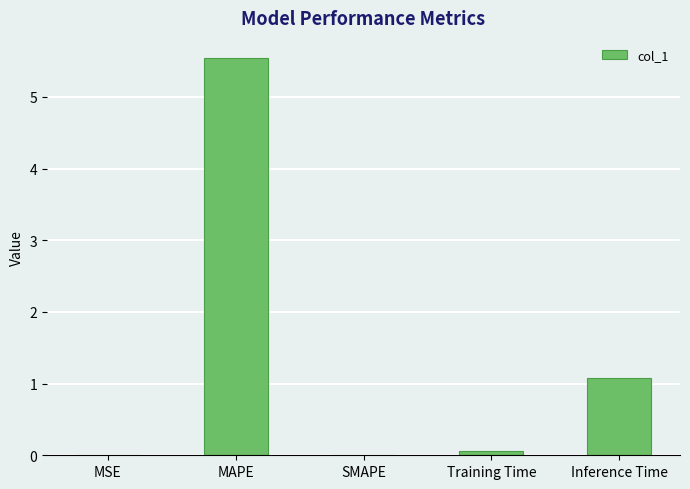

What is the change in value from MAPE to Inference Time?

-4.5